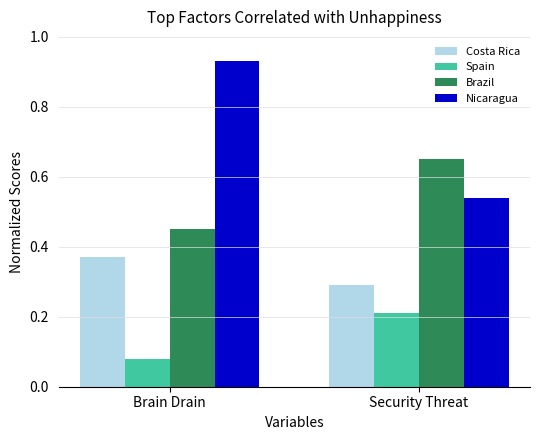

Which category has the highest value across all series?

Brain Drain